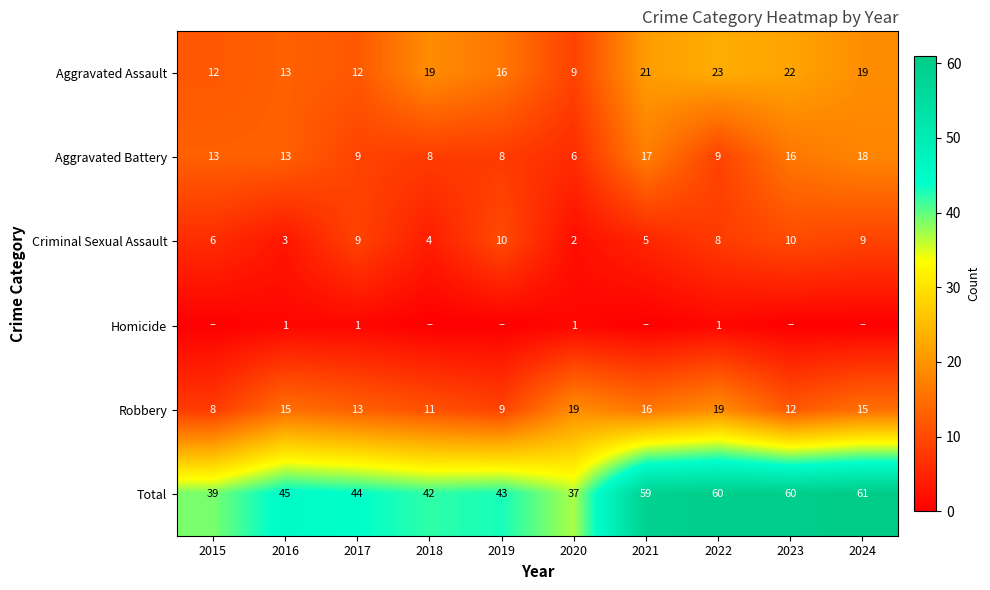

What is the difference between the Criminal Sexual Assault values at 2016 and 2020?

1